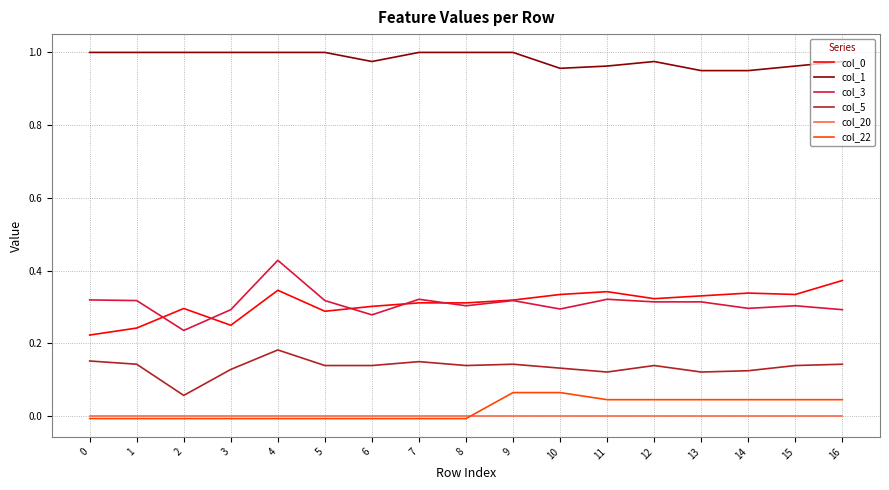

Is it true that col_1 equals 1.0 at 9?

True